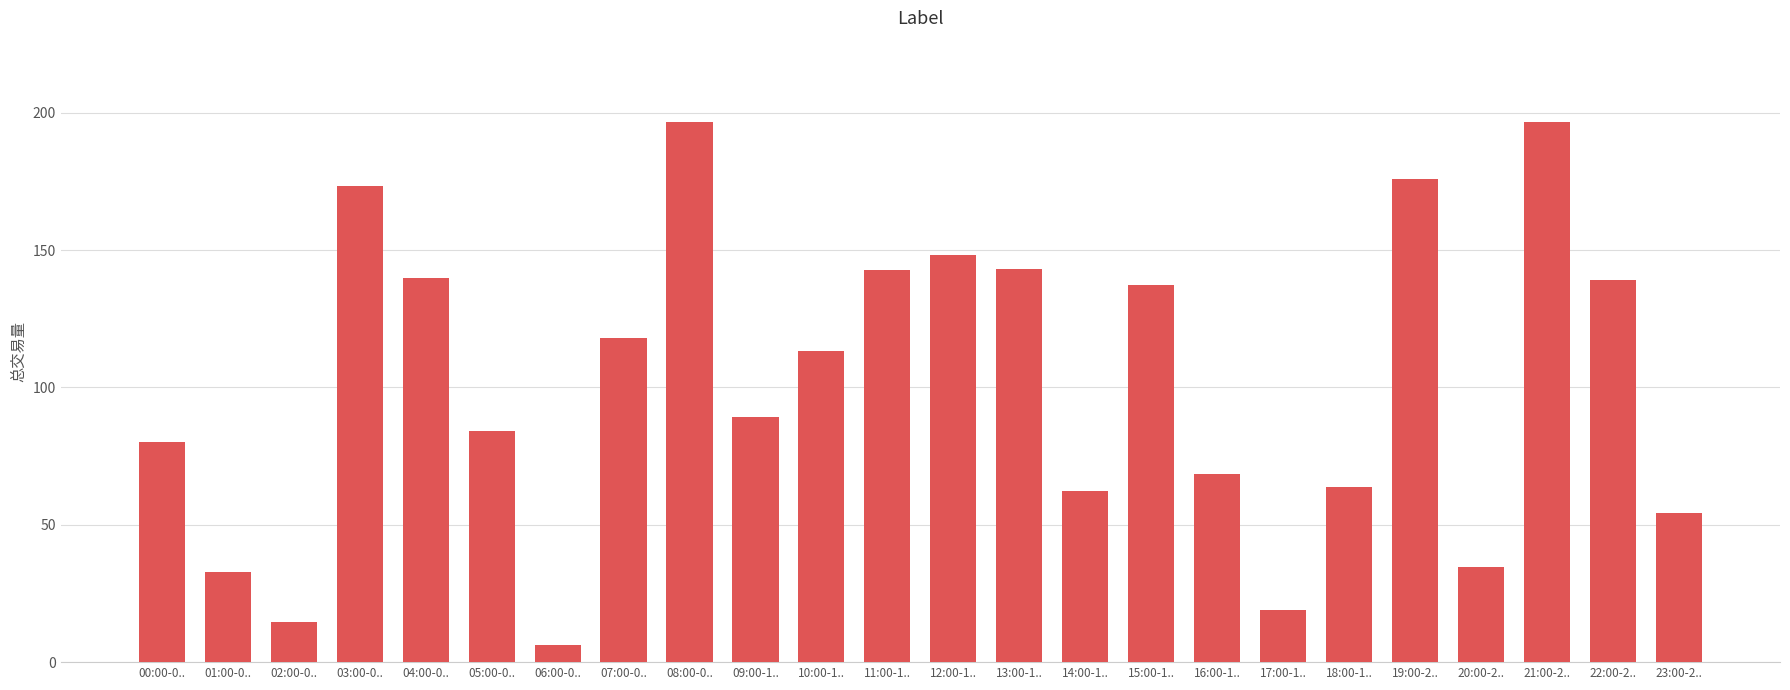

What is the sum of all values?

2433.9